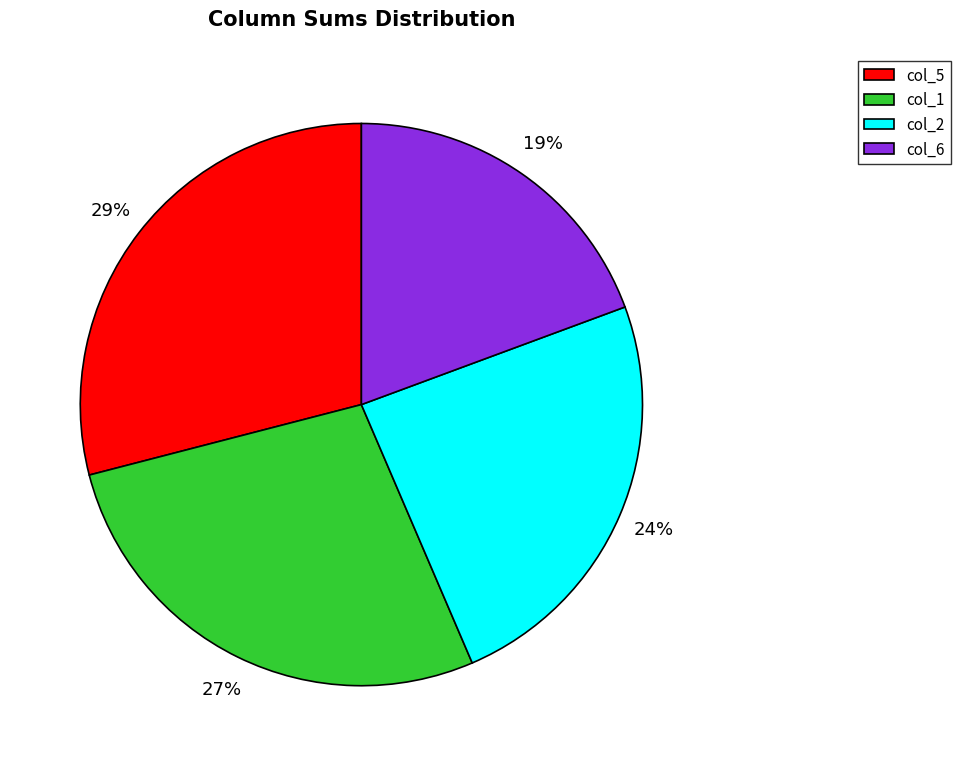

Is col_2 the majority of the pie?

No